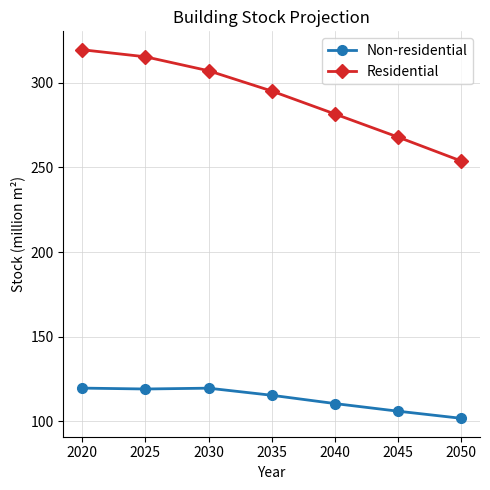

Rank the series by their average value, from lowest to highest.

Non-residential, Residential